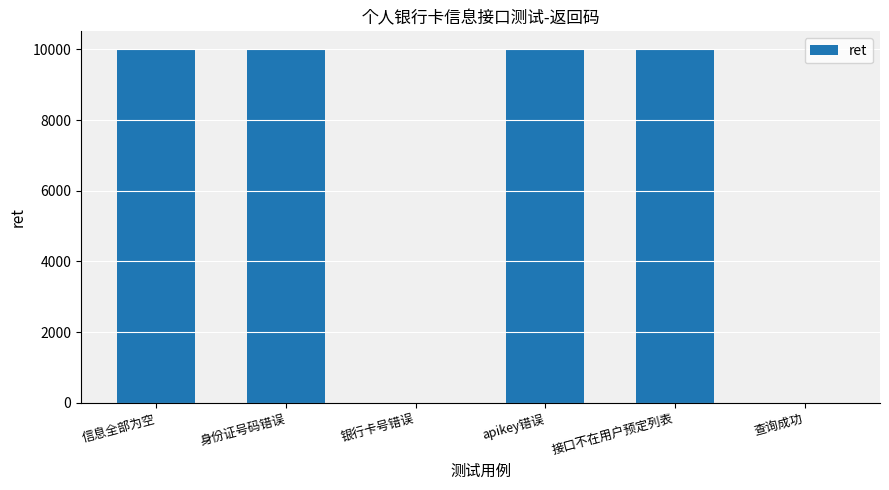

What is the difference between the values at apikey错误 and 信息全部为空?

8